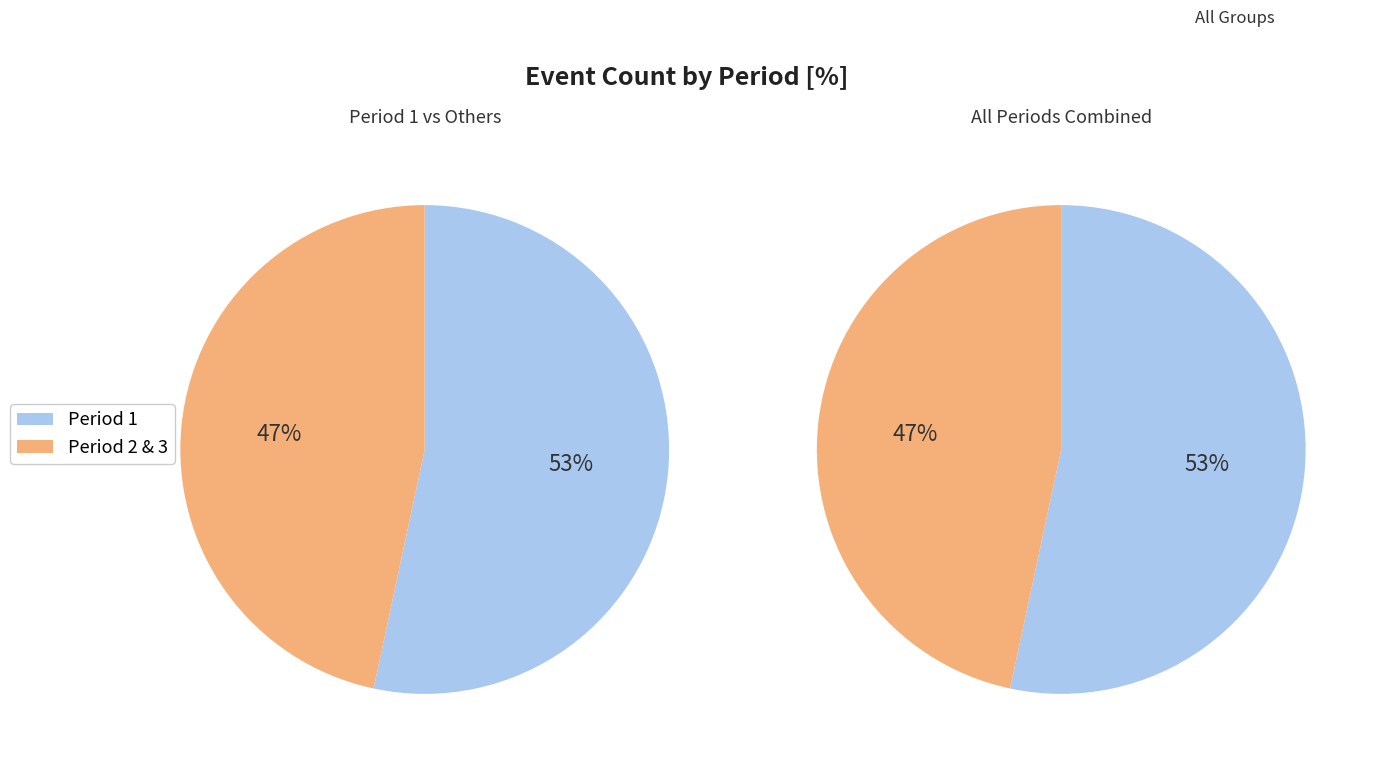

Approximately how many times larger is the value at Period 1 compared to Period 2?

1.9